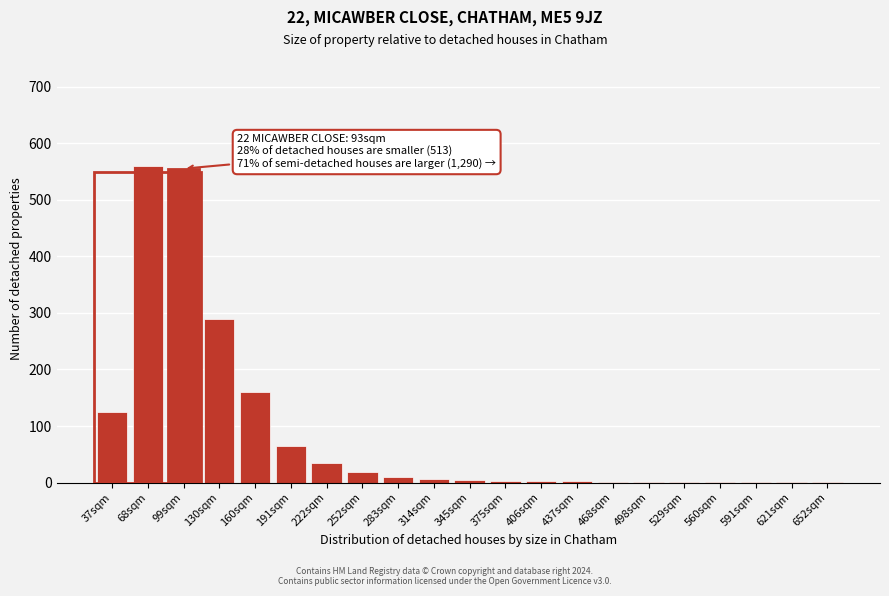

What is the sum of all values?

1842